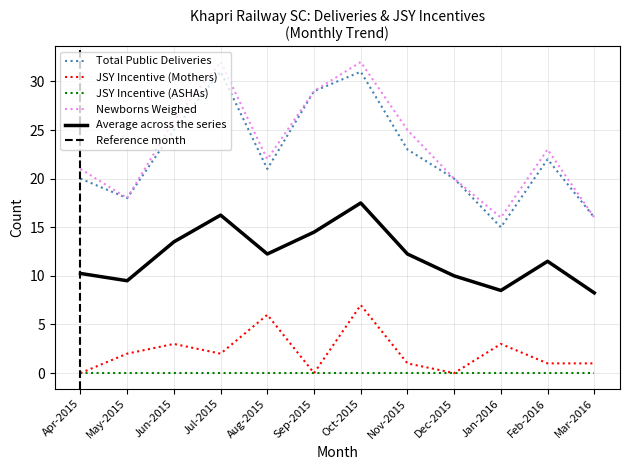

True or false: JSY Incentive Mothers has more than 1 interior local peaks.

True